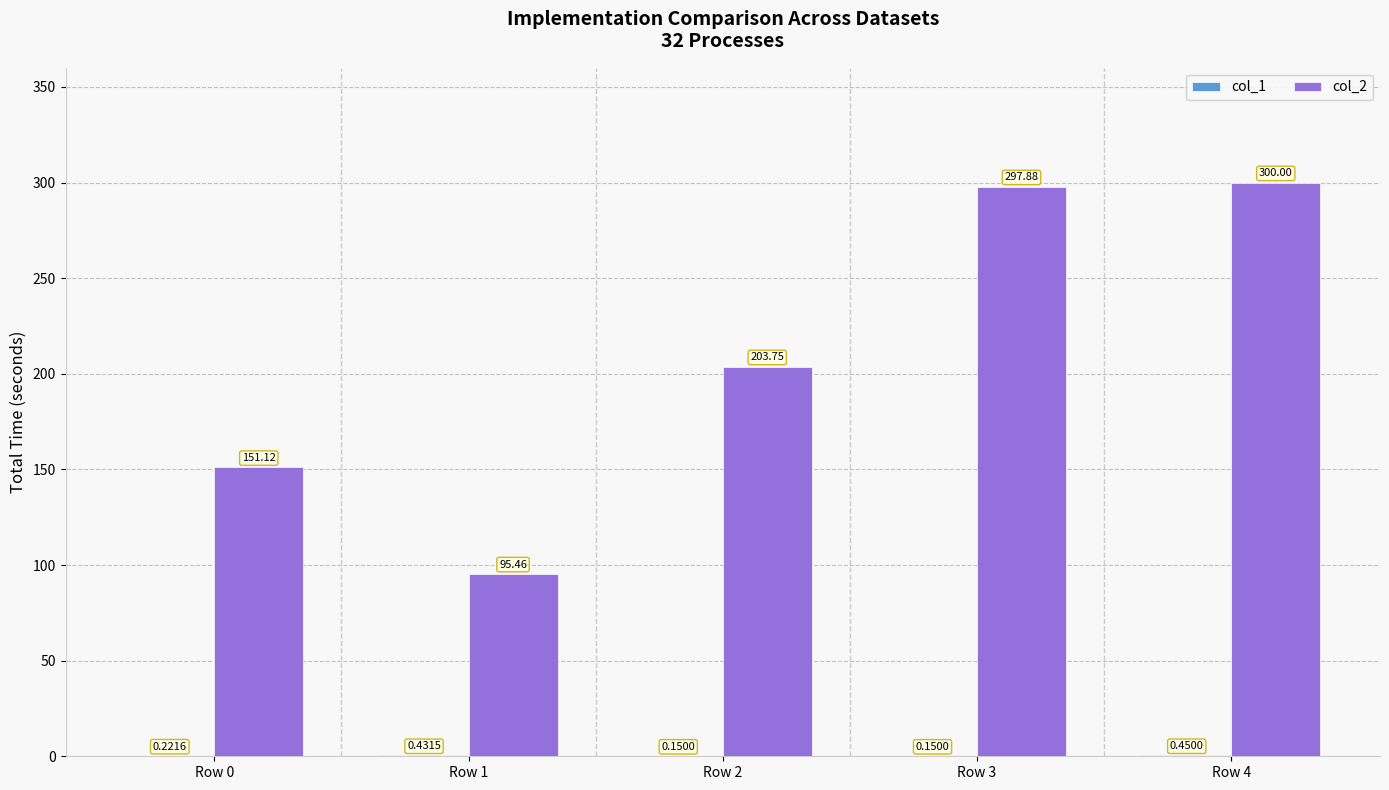

What is the total value across all series at Row 3?

298.0